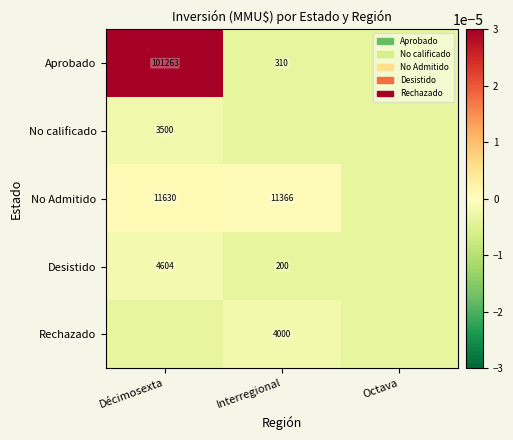

True or false: Desistido has a value of 2367.3 at Décimosexta.

False